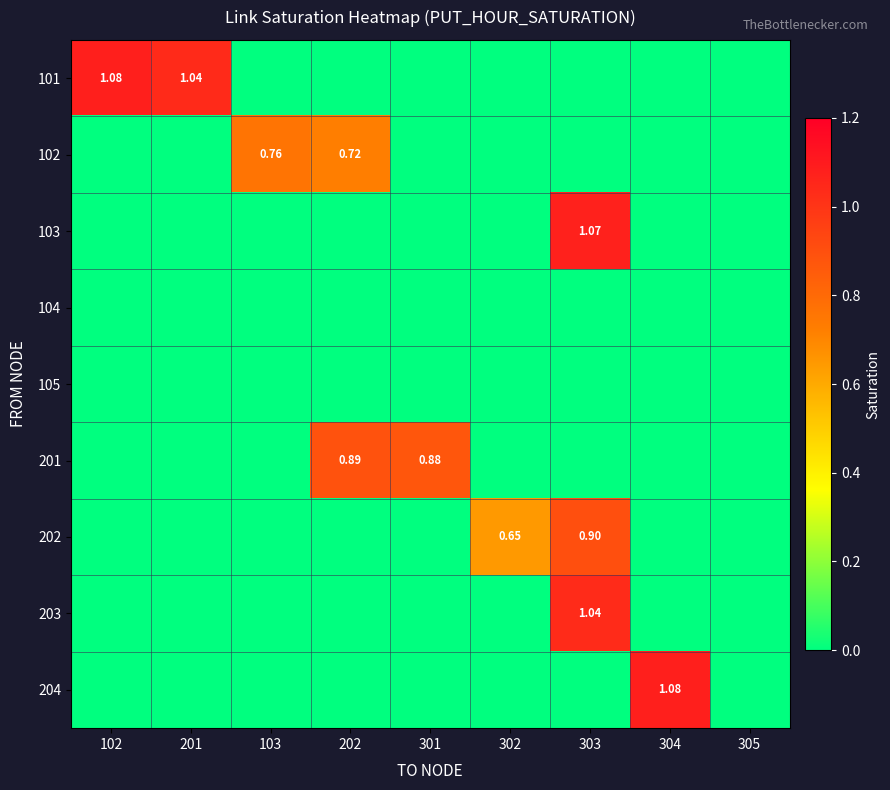

What is the total value across all series at 103?

0.8